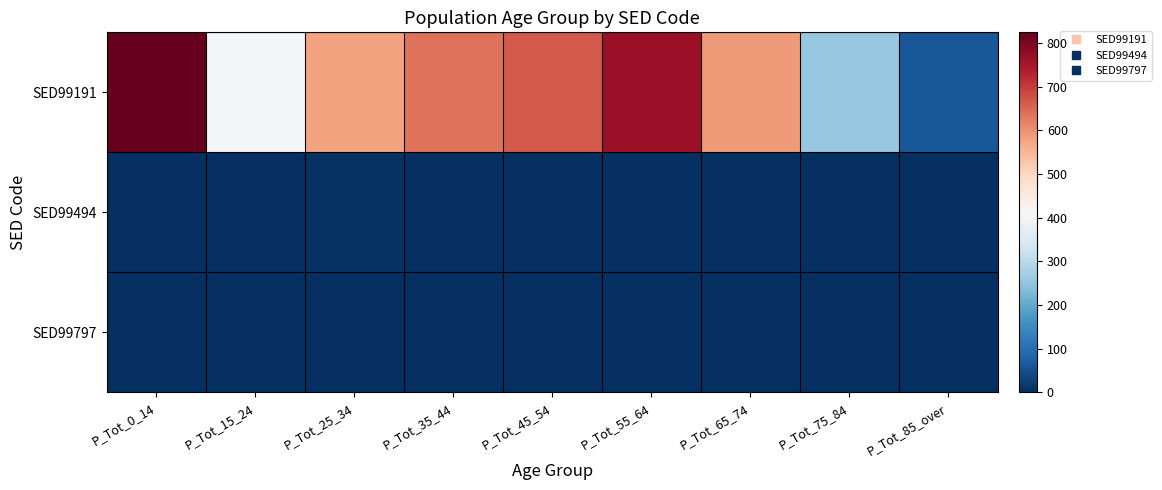

Reading left to right, transcribe all the data shown in this chart.

SED99191: P_Tot_0_14=825	P_Tot_15_24=407	P_Tot_25_34=577	P_Tot_35_44=638	P_Tot_45_54=665	P_Tot_55_64=765	P_Tot_65_74=587	P_Tot_75_84=257	P_Tot_85_over=62
SED99494: P_Tot_0_14=0	P_Tot_15_24=0	P_Tot_25_34=4	P_Tot_35_44=0	P_Tot_45_54=0	P_Tot_55_64=3	P_Tot_65_74=0	P_Tot_75_84=0	P_Tot_85_over=0
SED99797: P_Tot_0_14=0	P_Tot_15_24=0	P_Tot_25_34=0	P_Tot_35_44=0	P_Tot_45_54=0	P_Tot_55_64=0	P_Tot_65_74=0	P_Tot_75_84=0	P_Tot_85_over=0